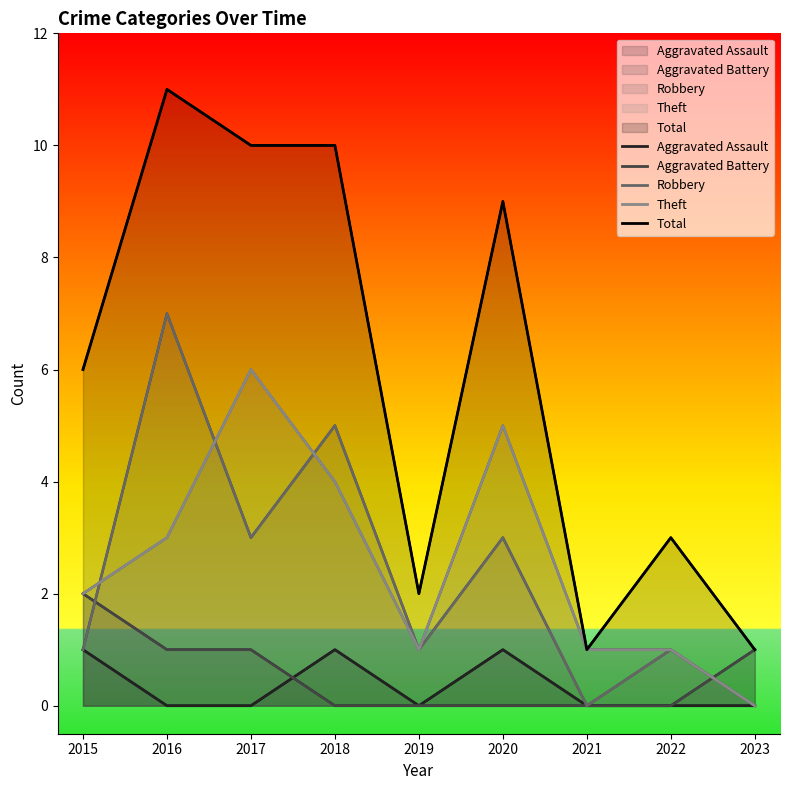

How many positive values does the Aggravated Assault series have?

3